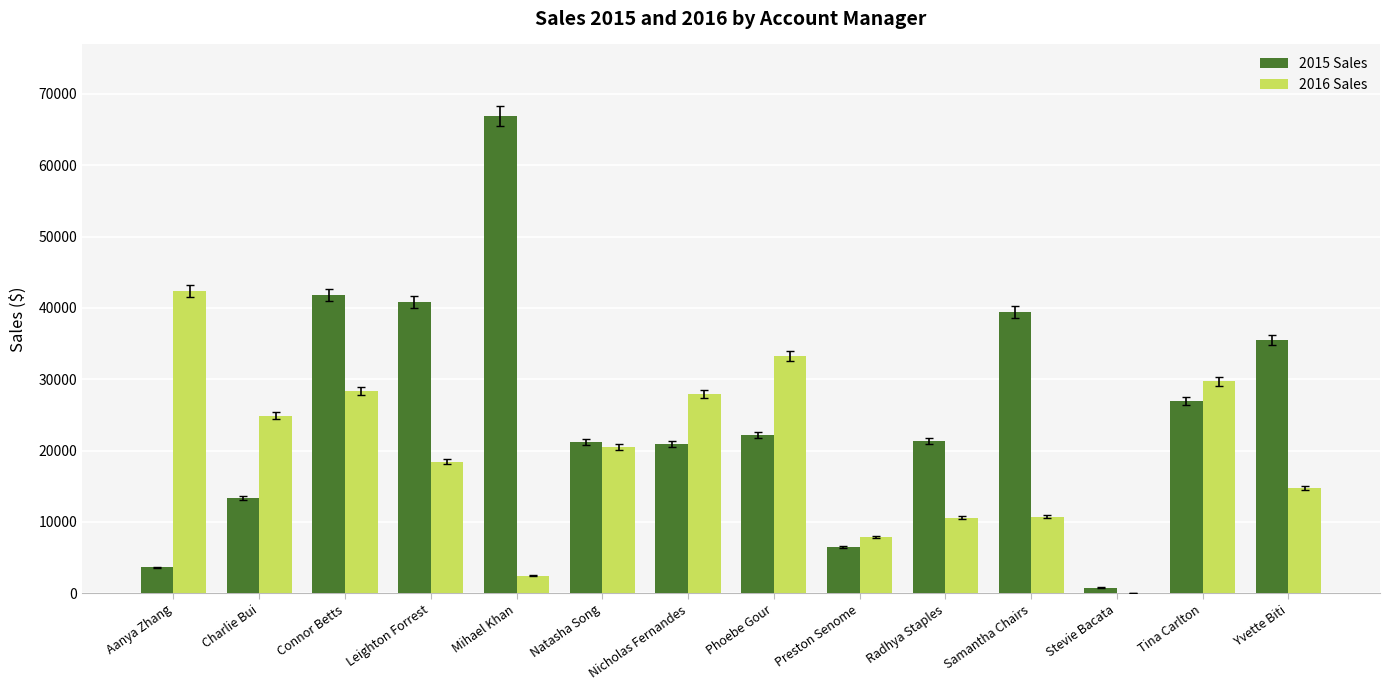

What is the maximum value shown in the chart?

66900.4